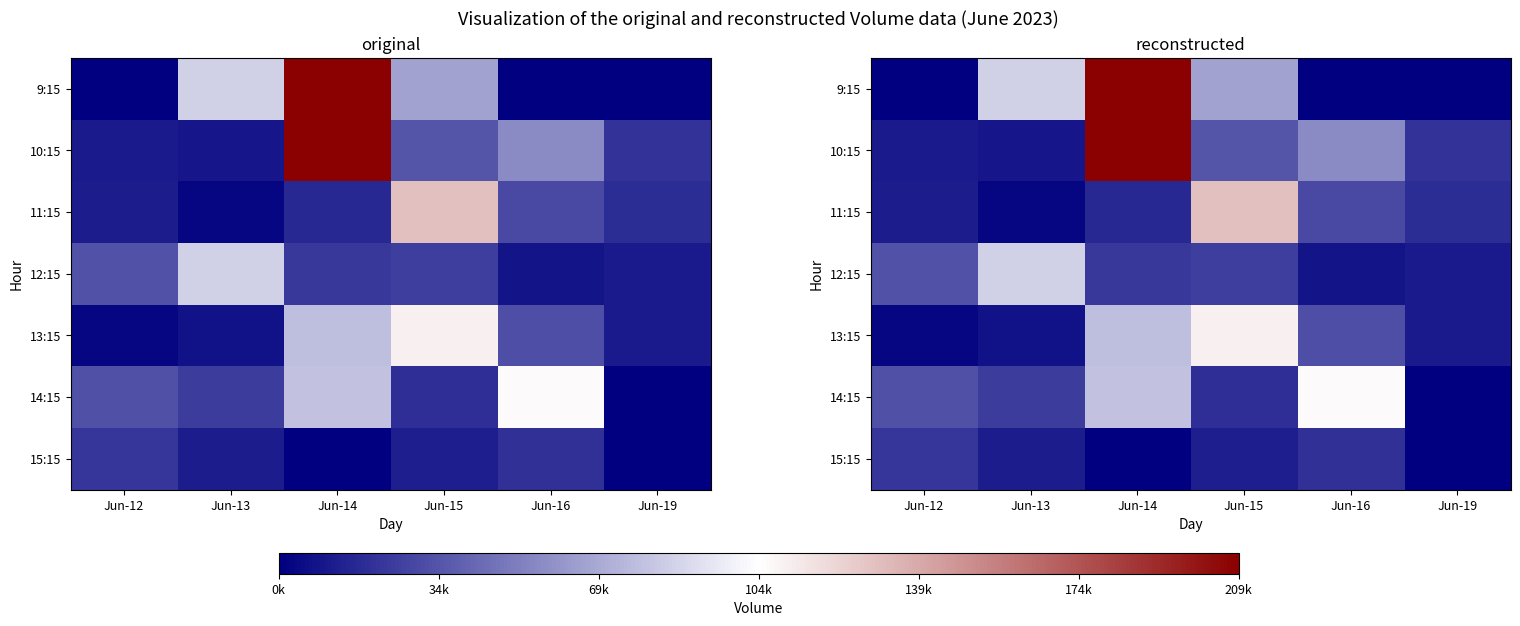

Which category has the highest value across all series?

Jun-14